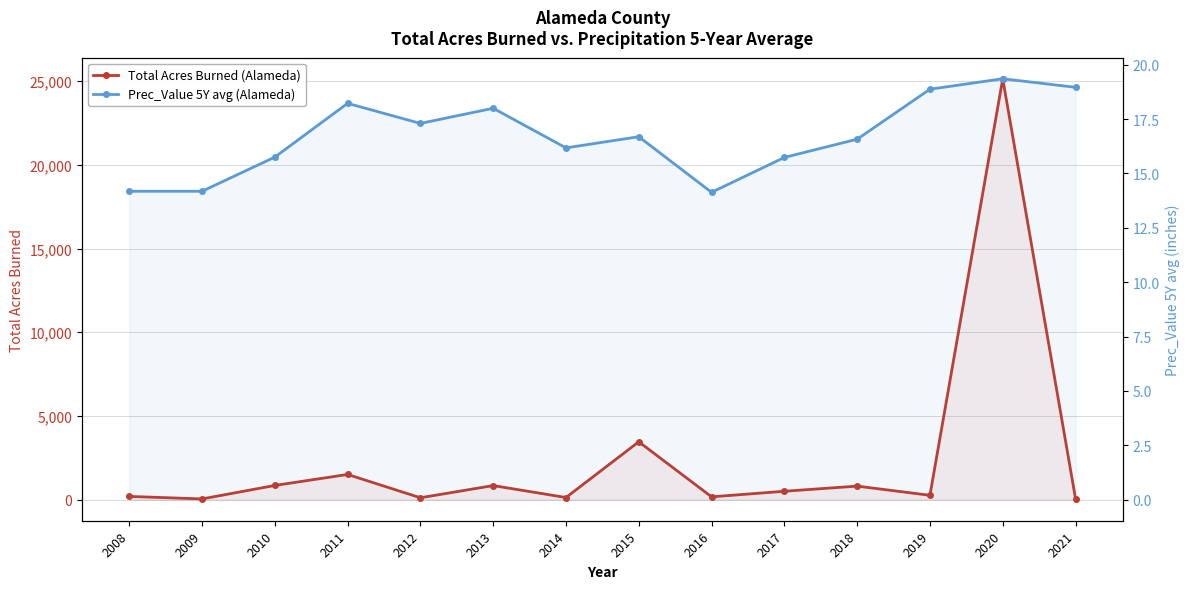

Which series changed the most between 2013 and 2014?

Total Acres Burned (Alameda)